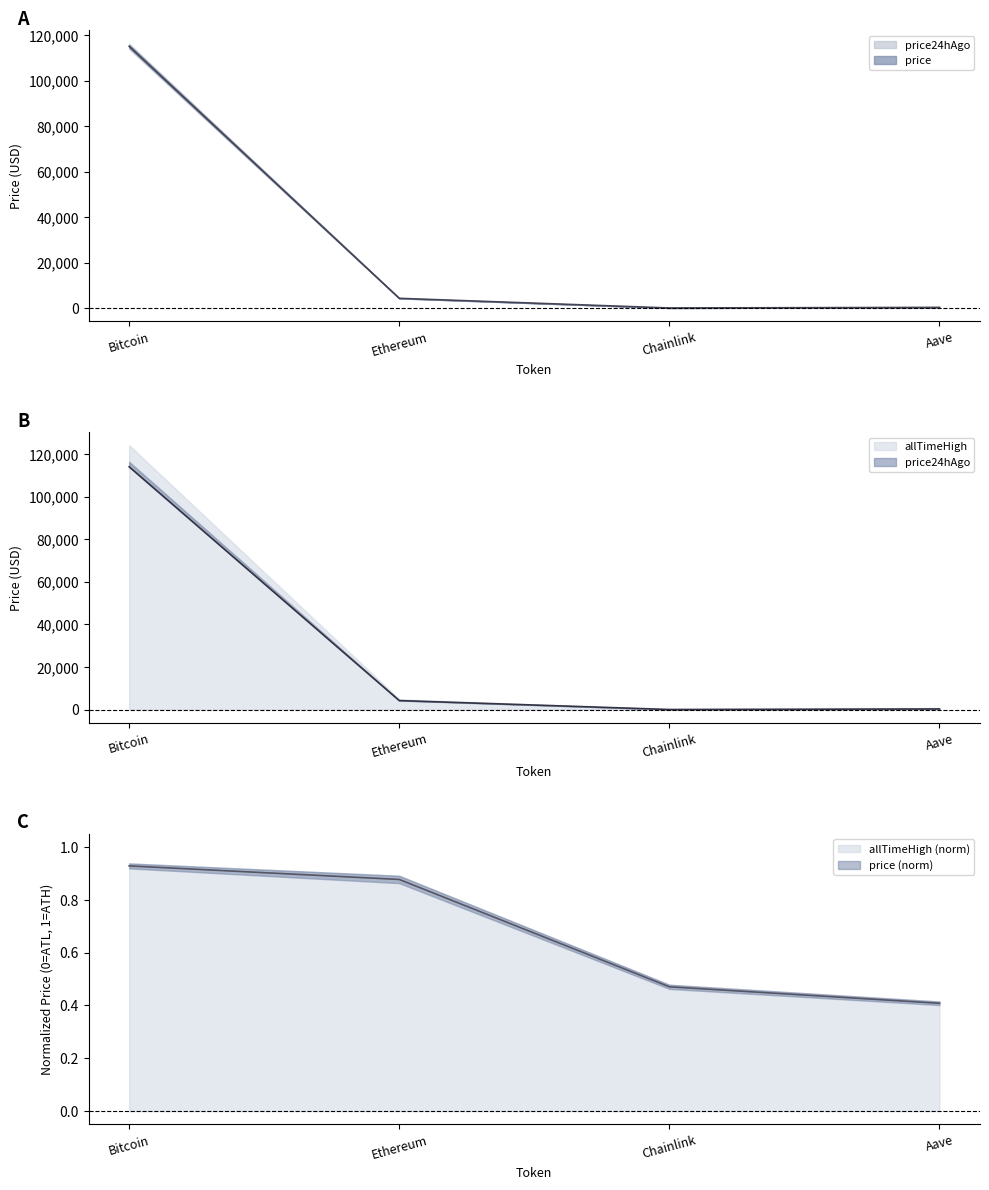

In price24hAgo, how many points are lower than both neighbors (excluding endpoints)?

1